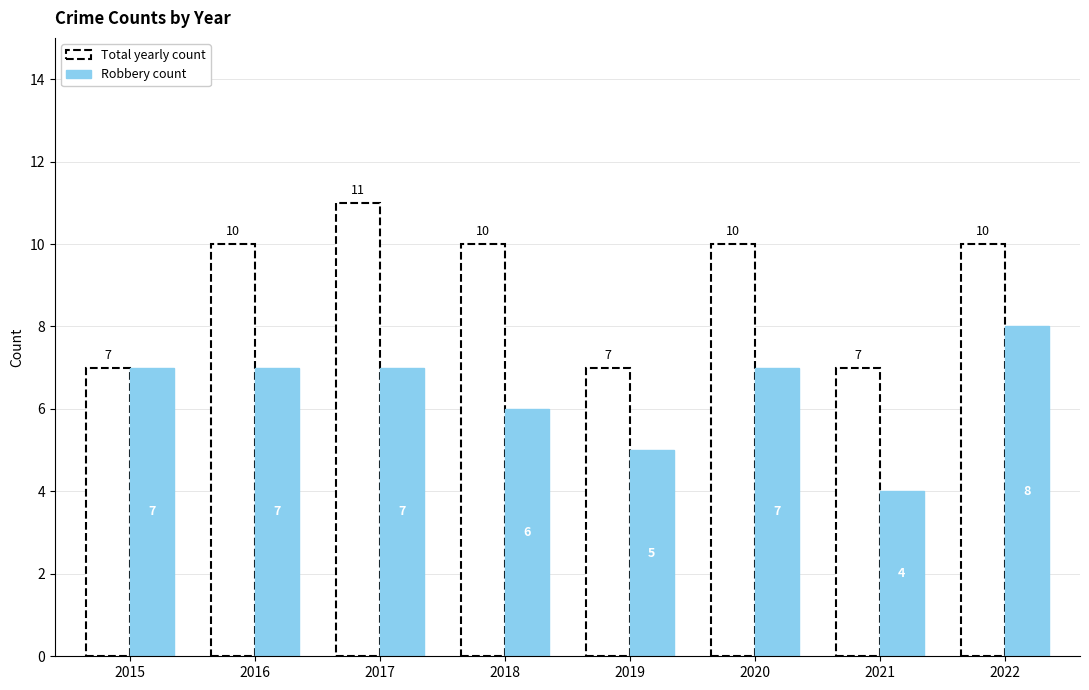

Which category has the lowest value across all series?

2021